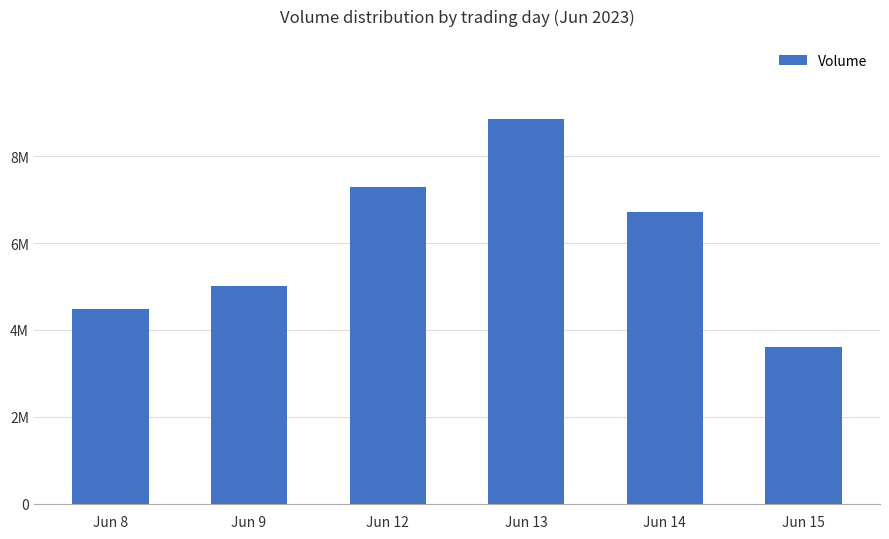

Which has a higher value, Jun 15 or Jun 9?

Jun 9